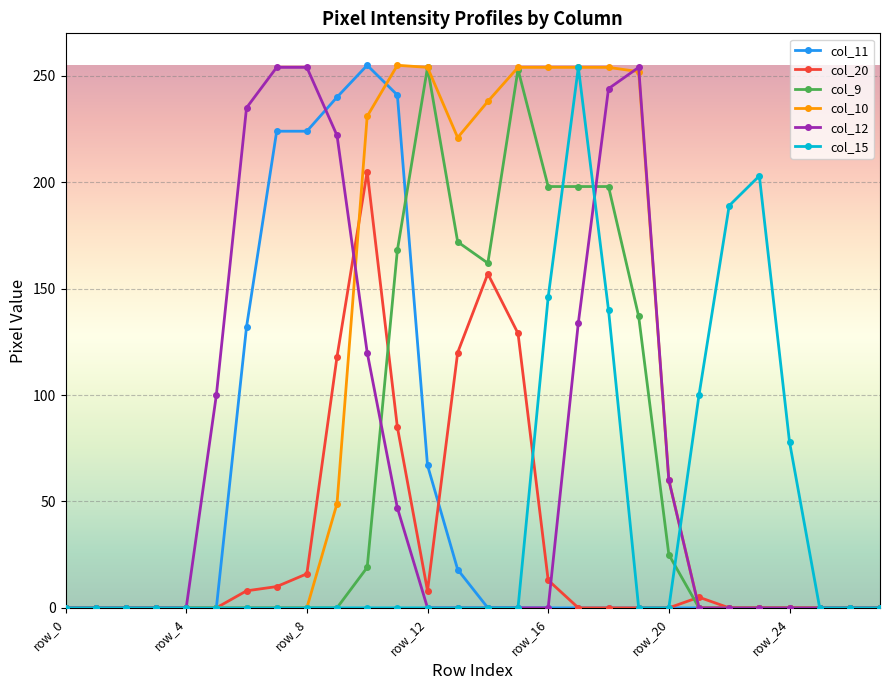

What is the maximum value shown in the chart?

255